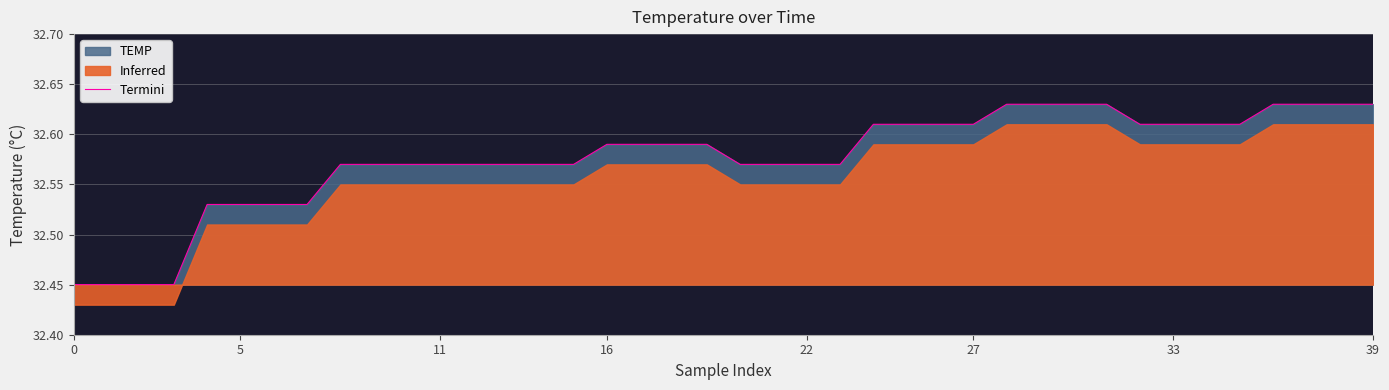

Reading left to right, what are all the values shown in this chart?

32.5	32.5	32.5	32.5	32.5	32.5	32.5	32.5	32.6	32.6	32.6	32.6	32.6	32.6	32.6	32.6	32.6	32.6	32.6	32.6	32.6	32.6	32.6	32.6	32.6	32.6	32.6	32.6	32.6	32.6	32.6	32.6	32.6	32.6	32.6	32.6	32.6	32.6	32.6	32.6